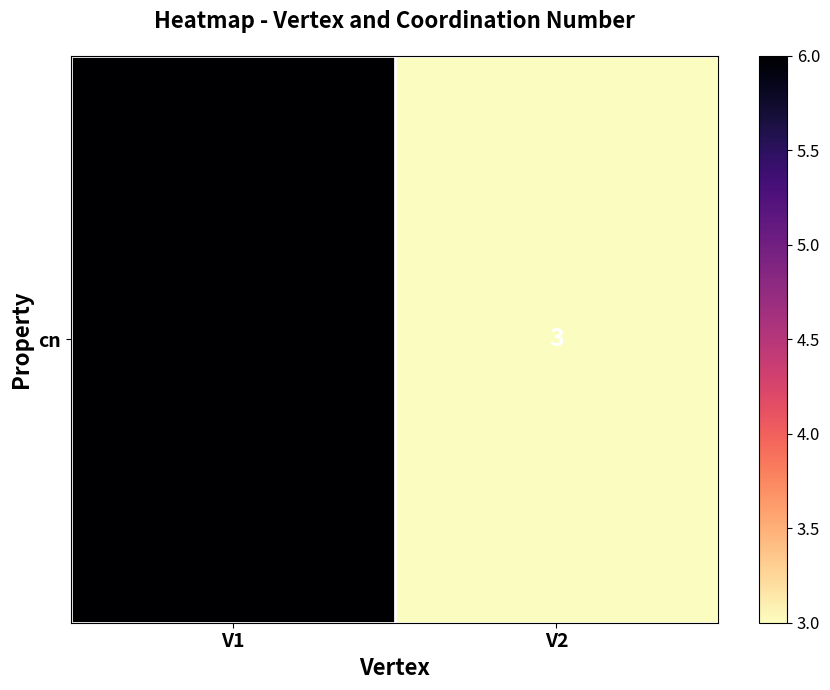

How many values are below 6?

1